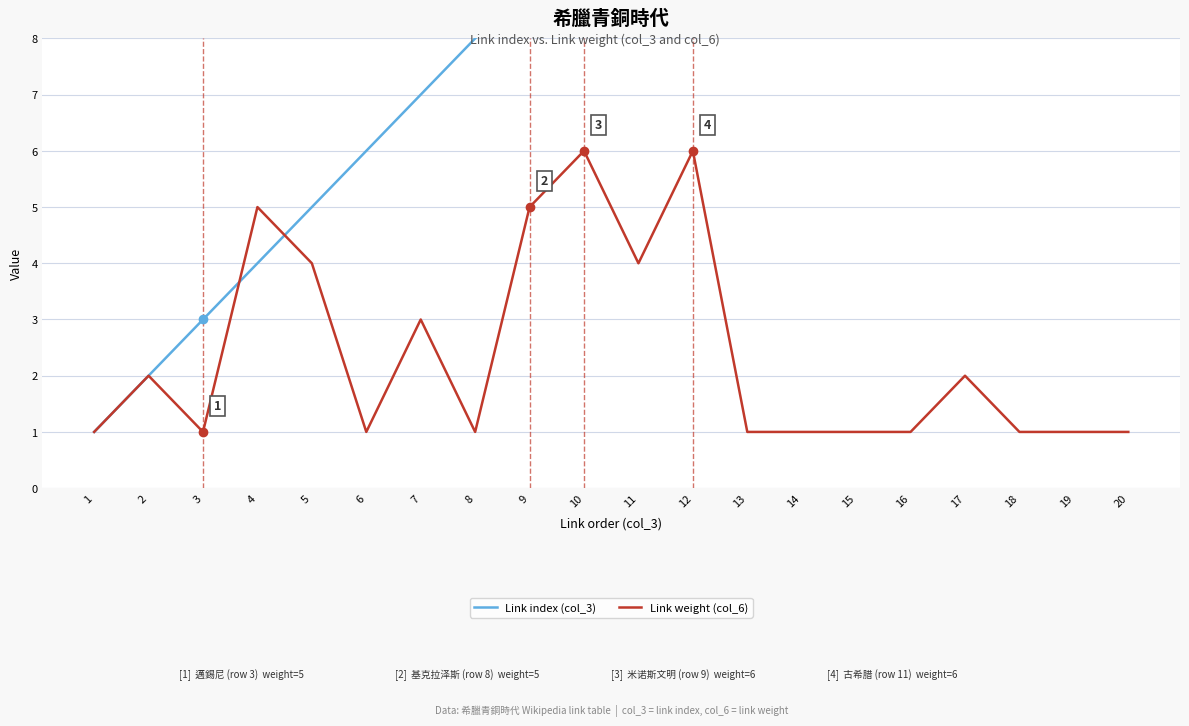

The Link weight (col_6) series shows 2 at 18. True or false?

False